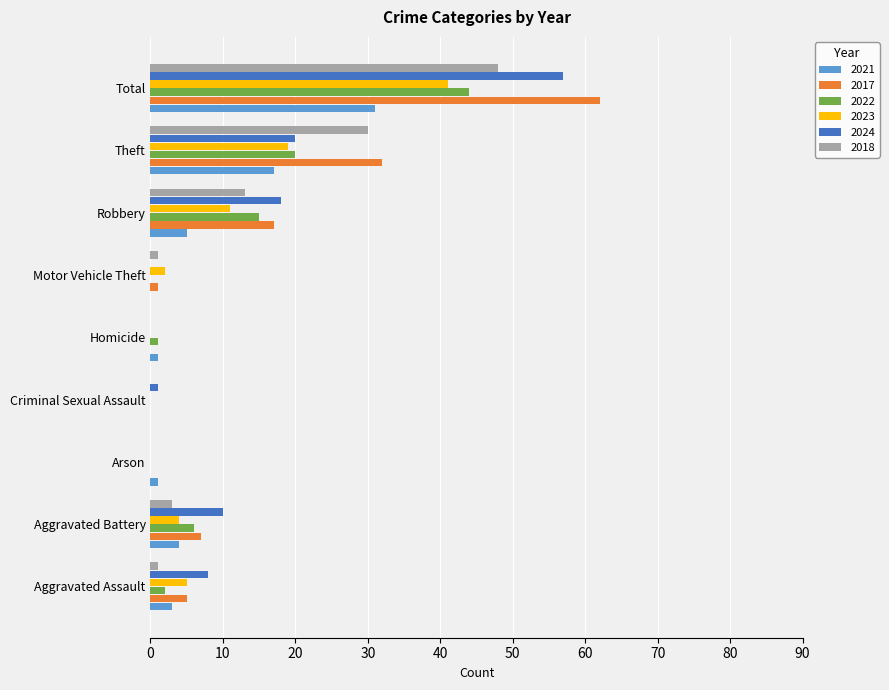

What are all the series names shown in the legend?

2021, 2017, 2022, 2023, 2024, 2018